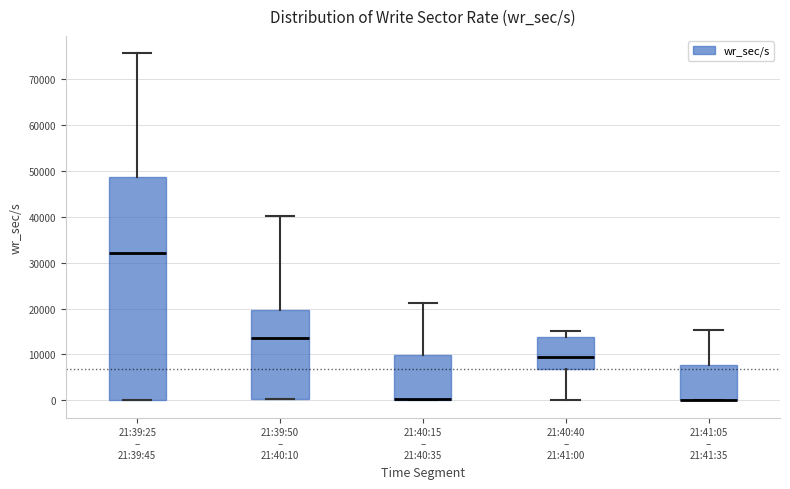

Where does the lower whisker of the box for 21:40:40 – 21:41:00 end on the y-axis? The values are not printed on the chart, so give them approximately, as read against the axis.

0